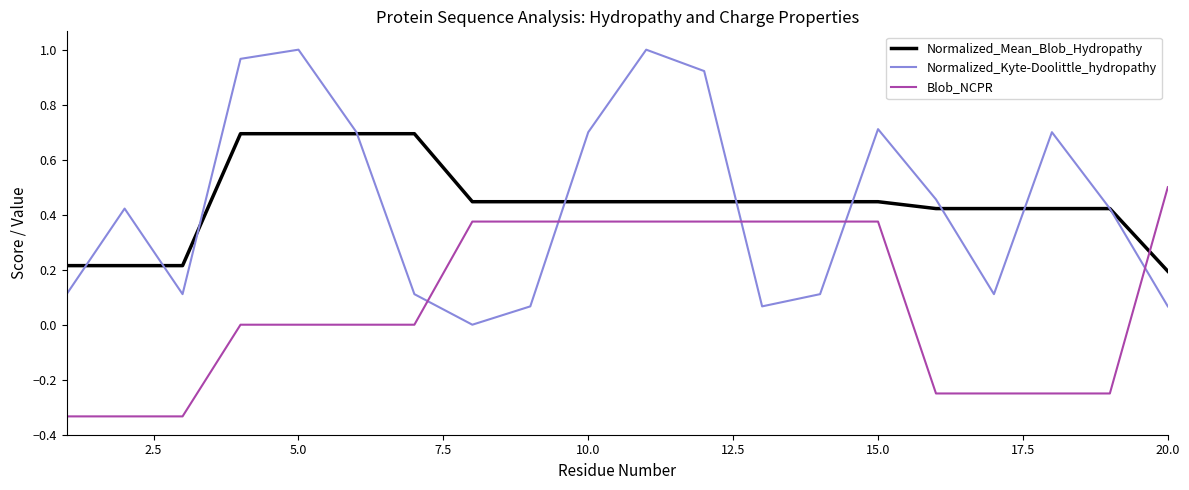

True or false: Blob_NCPR and Normalized_Mean_Blob_Hydropathy cross at least once.

True